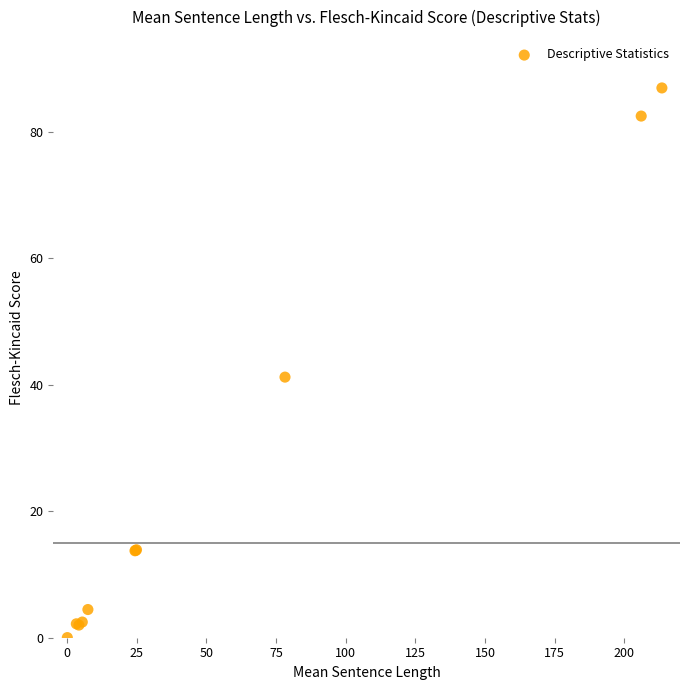

What Y value in the scatter plot is closest to 43?

41.2